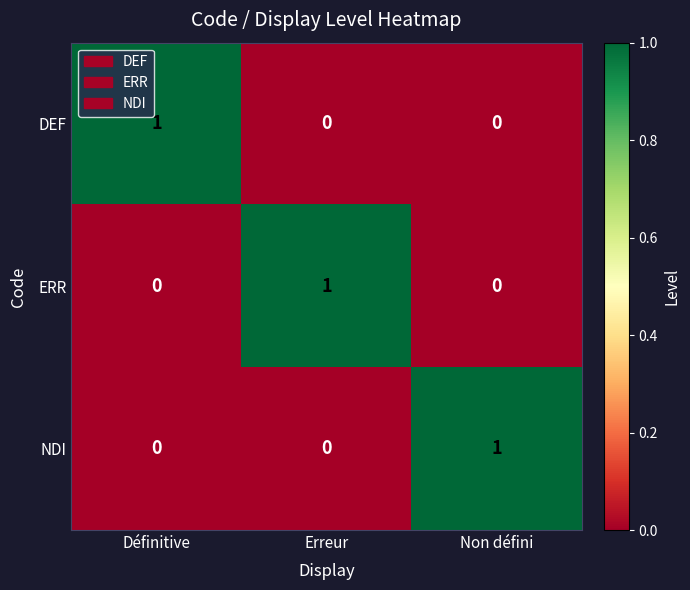

How many ERR values are between 0 and 1?

3